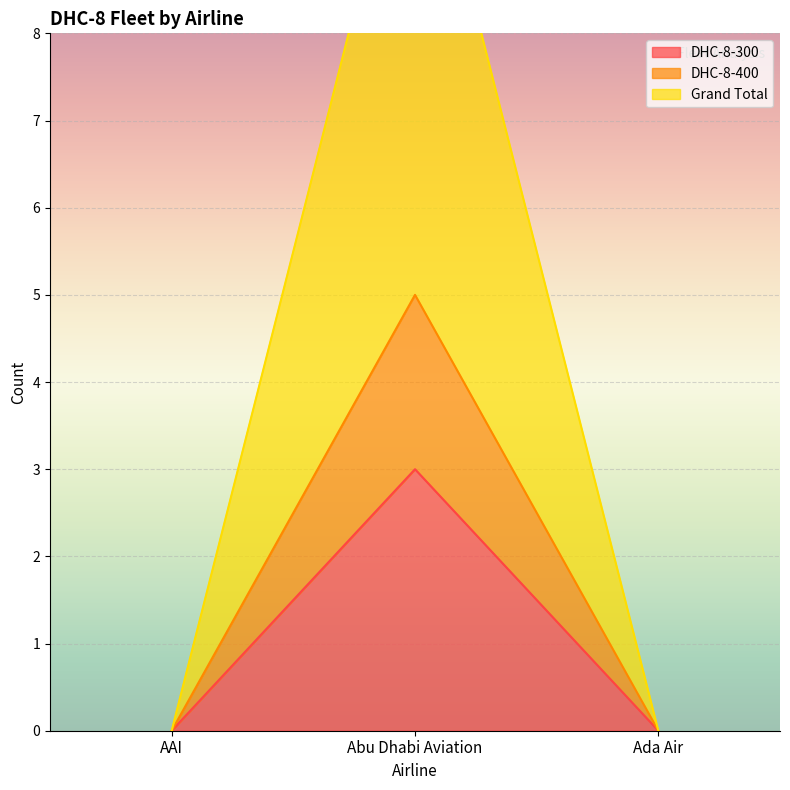

What position from the left is Abu Dhabi Aviation?

2